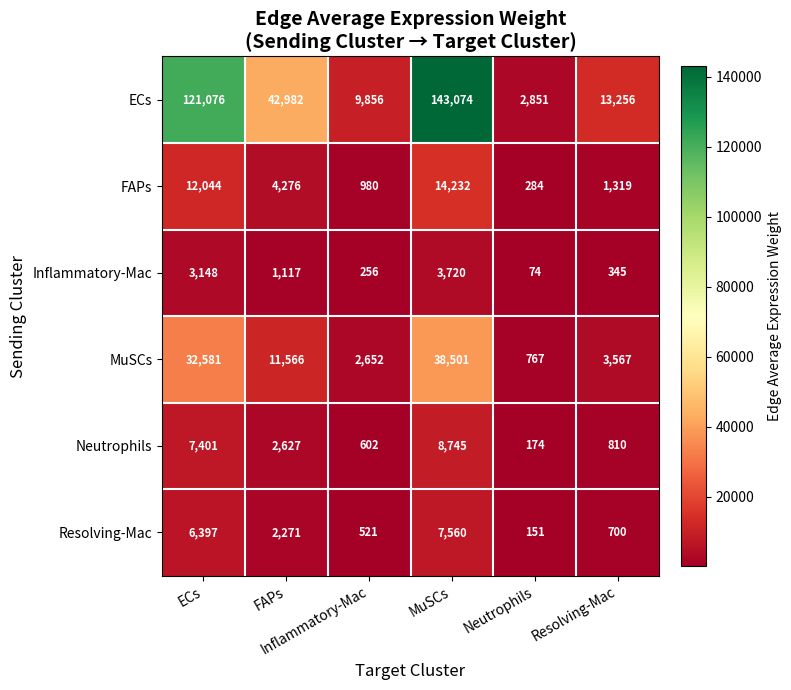

At how many categories does at least one series exceed 39090?

3